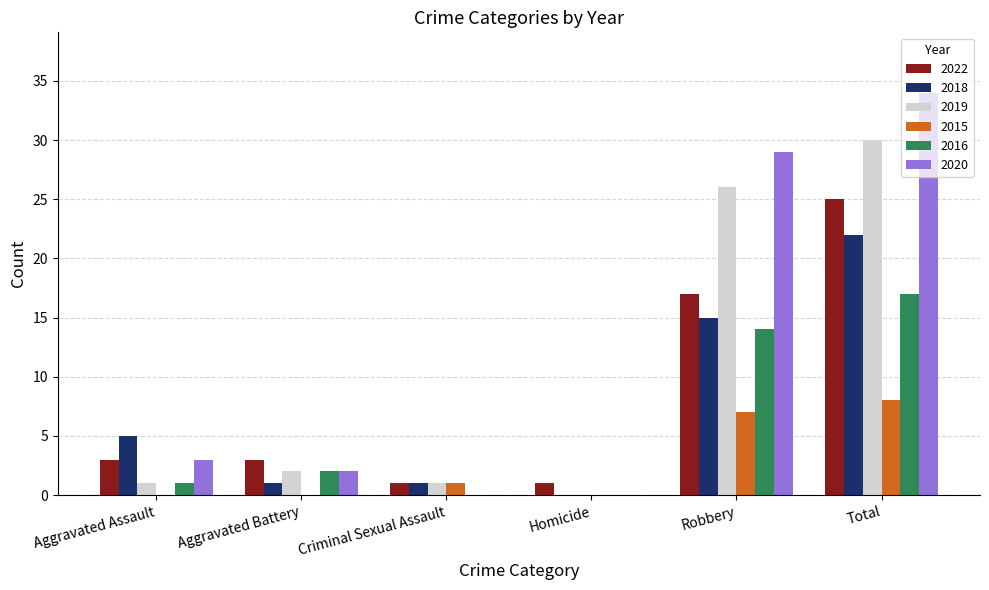

What is the sum of the 2015 values at Robbery and Homicide?

7